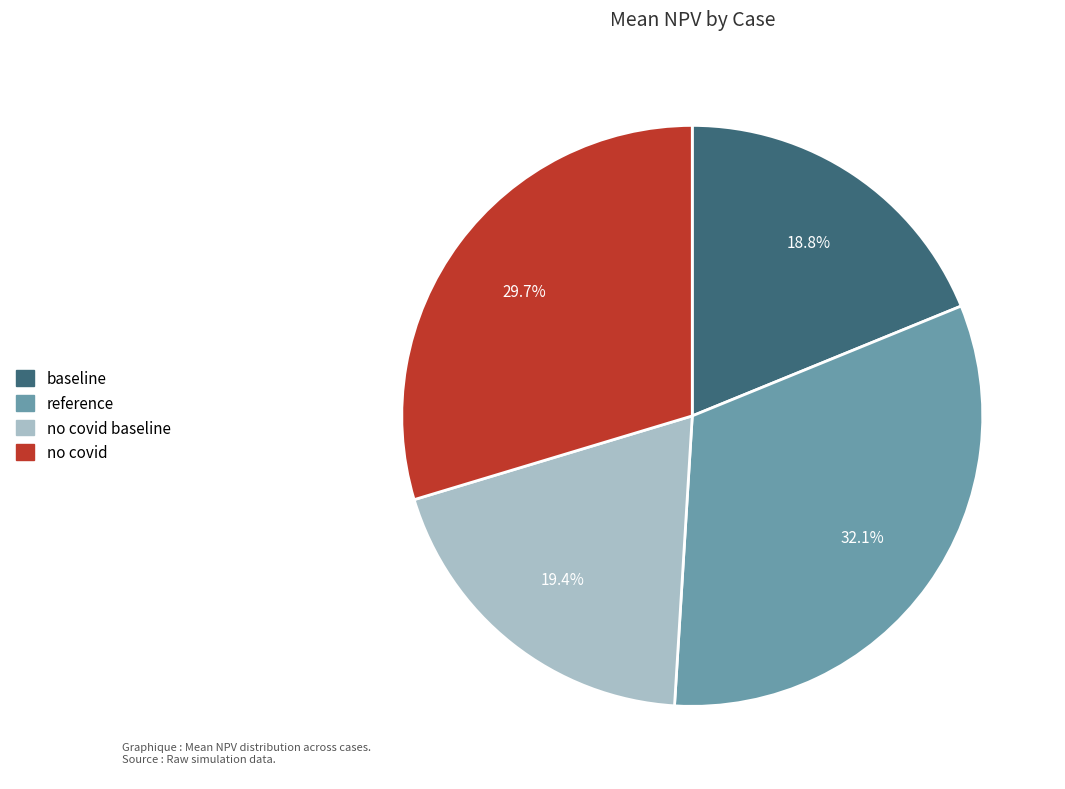

Combined, do no covid baseline and no covid account for over 50%?

No